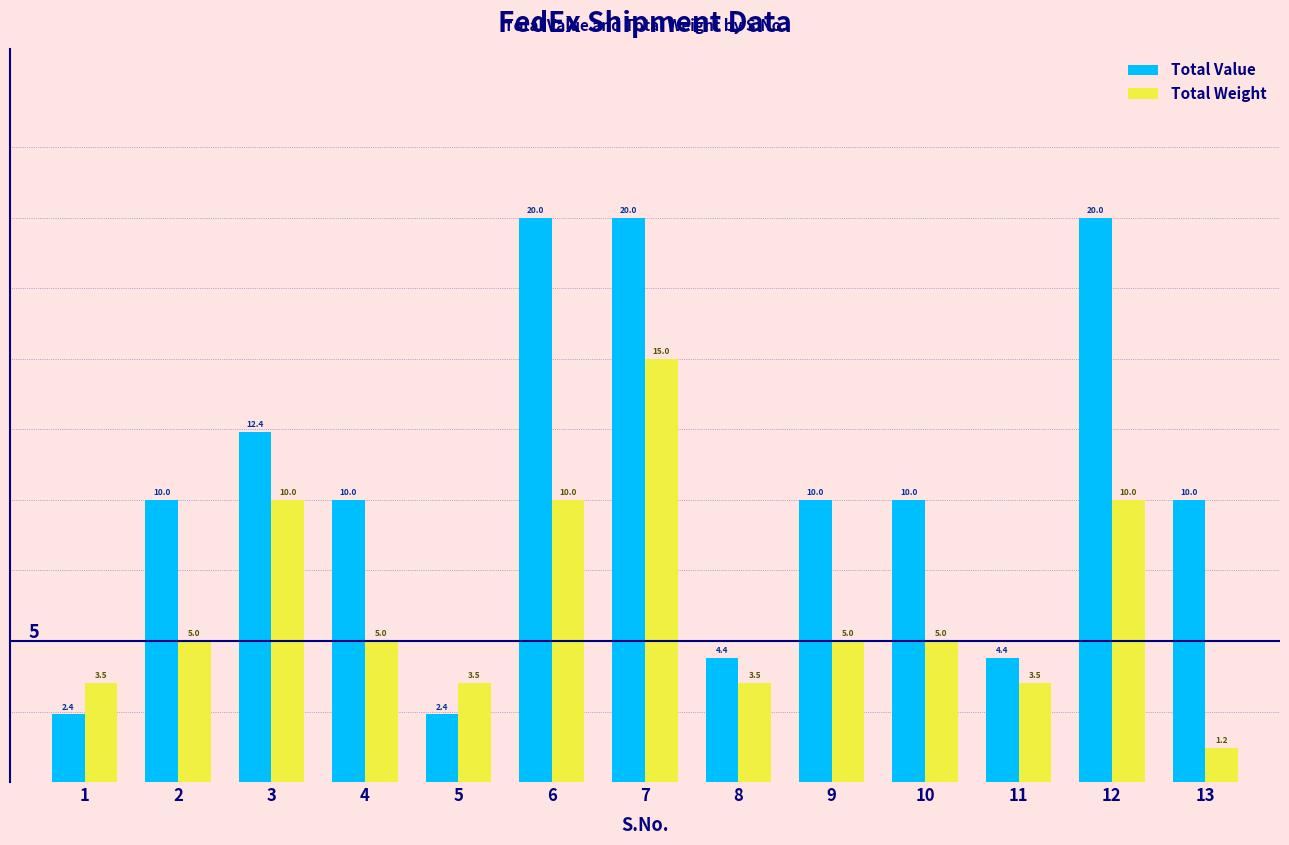

Read the Total Value value at 1.

2.4